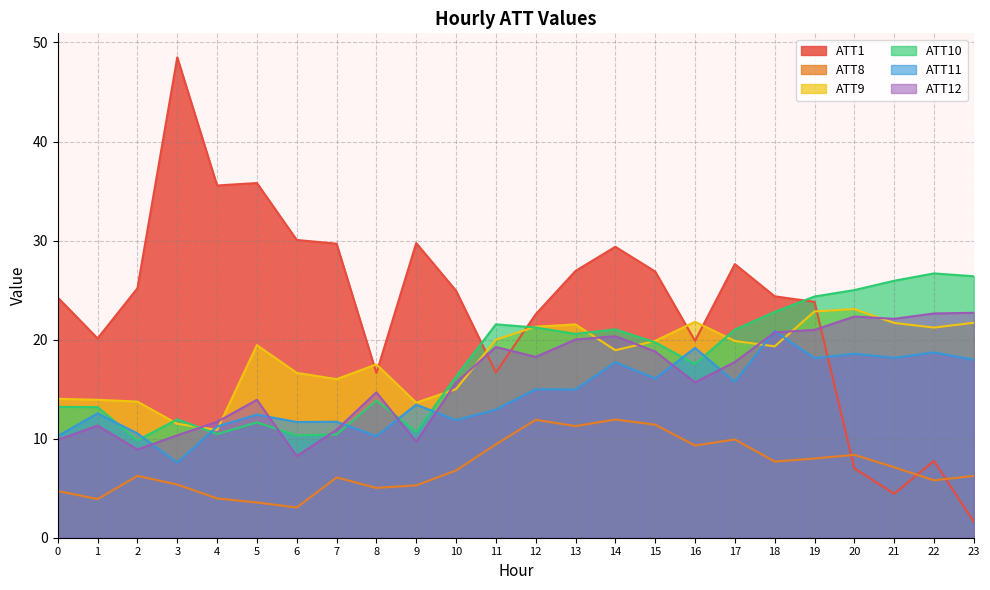

Is it true that ATT1 equals 29.7 at 7?

True